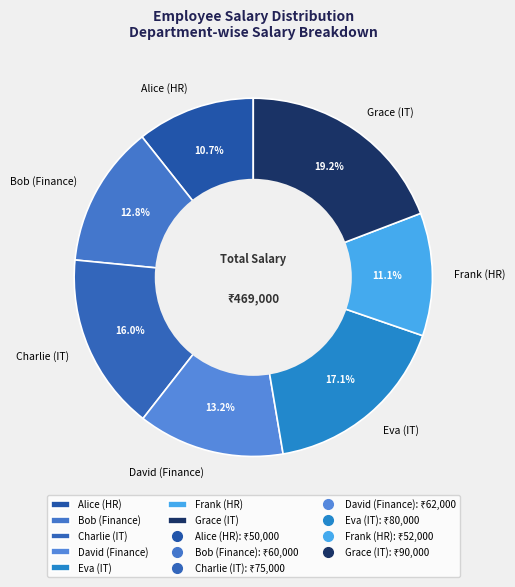

Which slice is the largest?

Grace (IT)